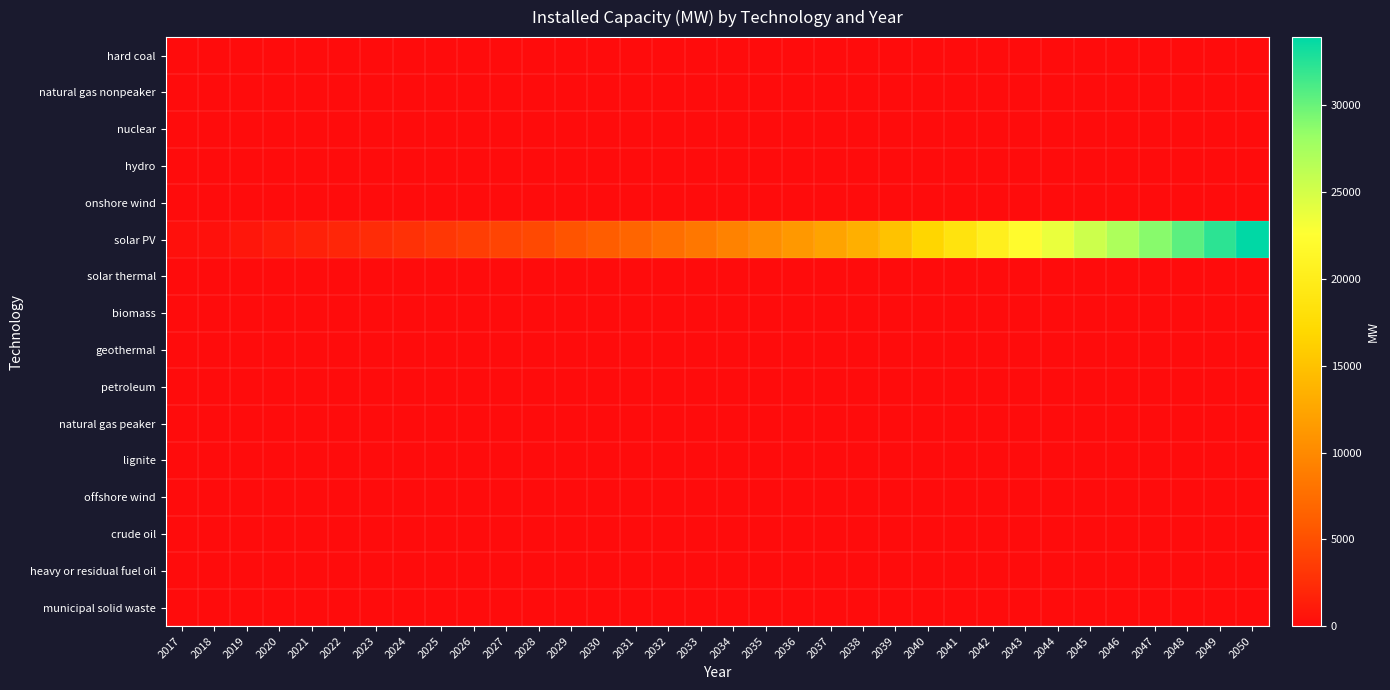

At which category is the sum across all series the highest?

2050